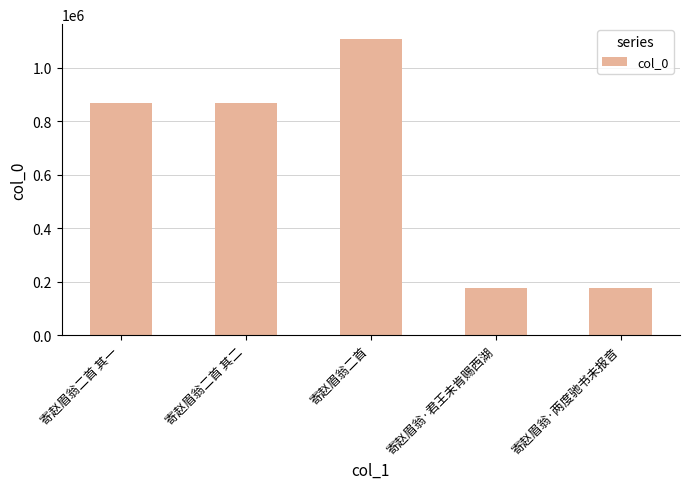

What value does the data have at 寄赵眉翁二首 其一, to the nearest 10?

868070